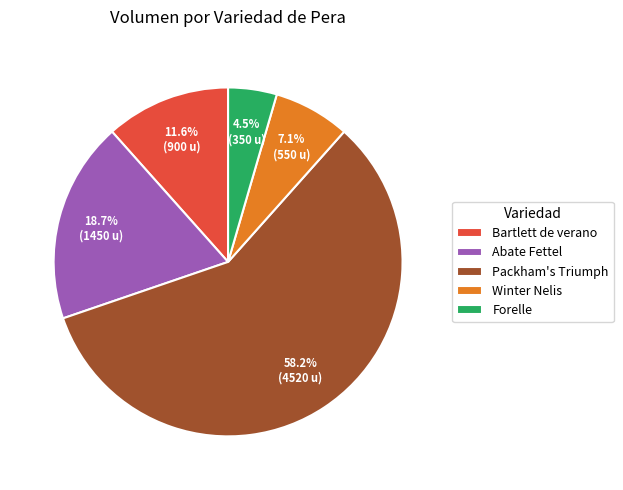

Does any single category account for the majority?

Yes